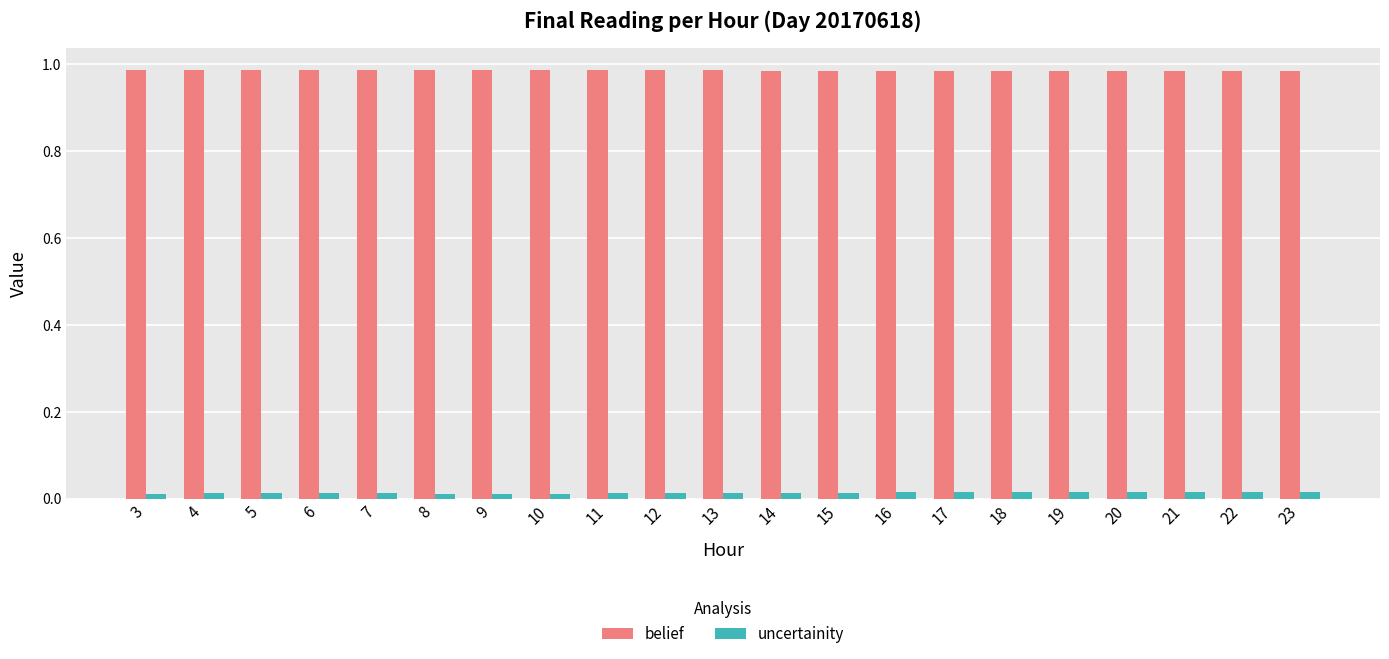

How many bars are there in total?

42